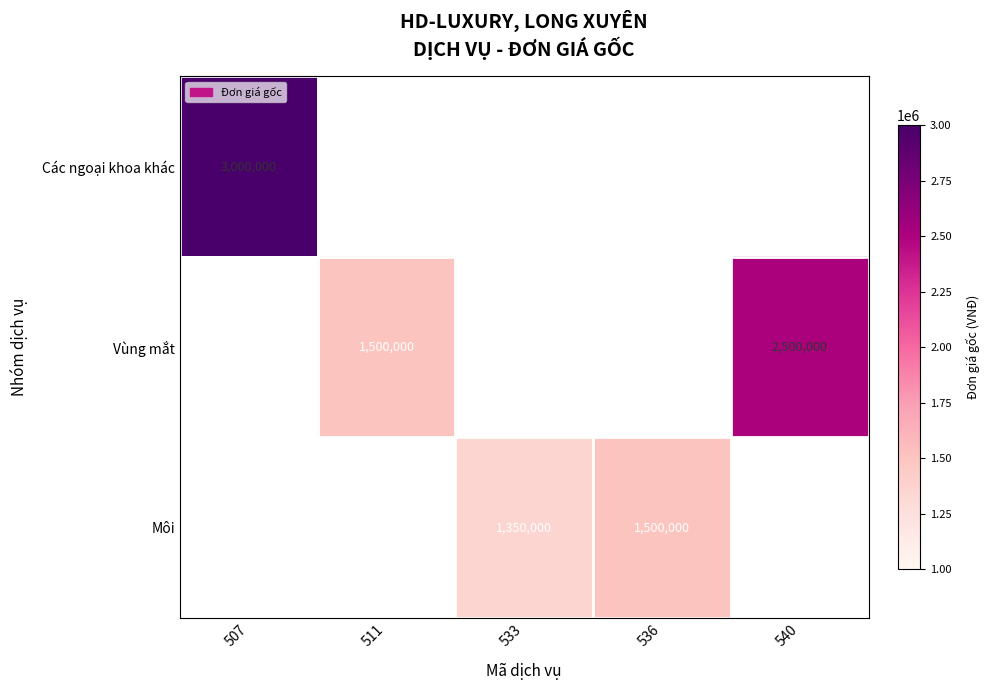

The Môi series shows 946113 at 536. True or false?

False